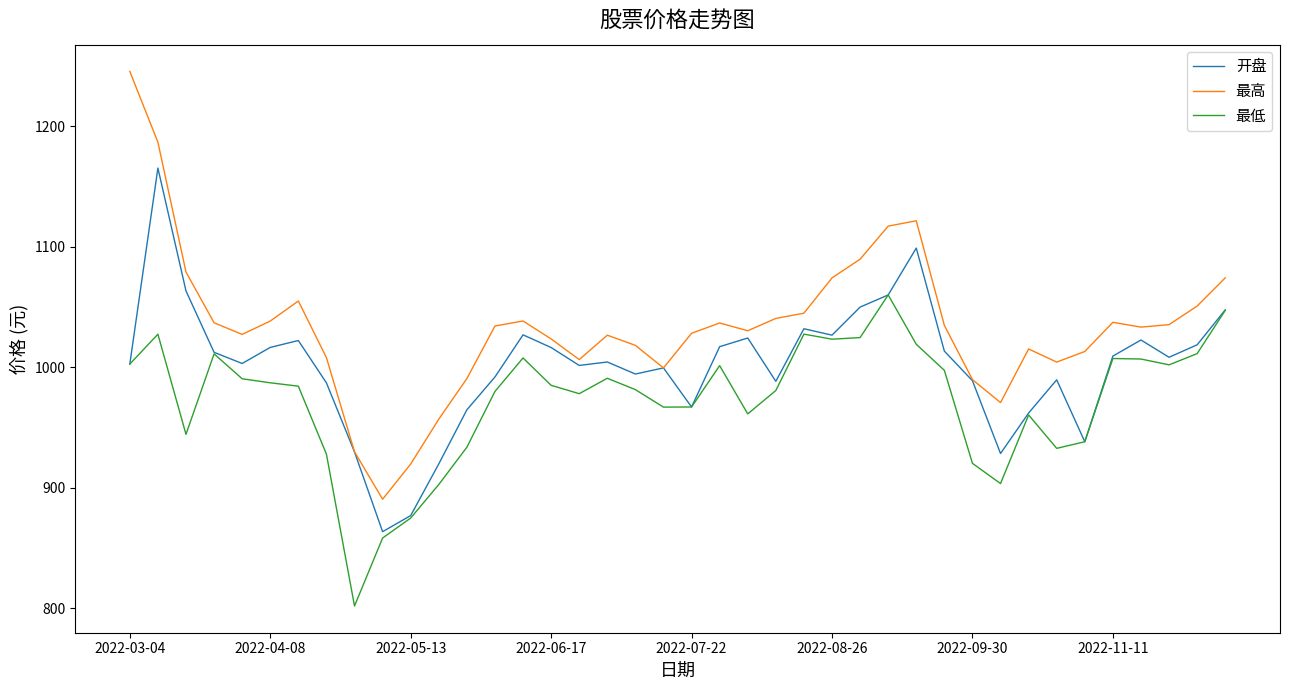

Which series has the largest total across all categories?

最高